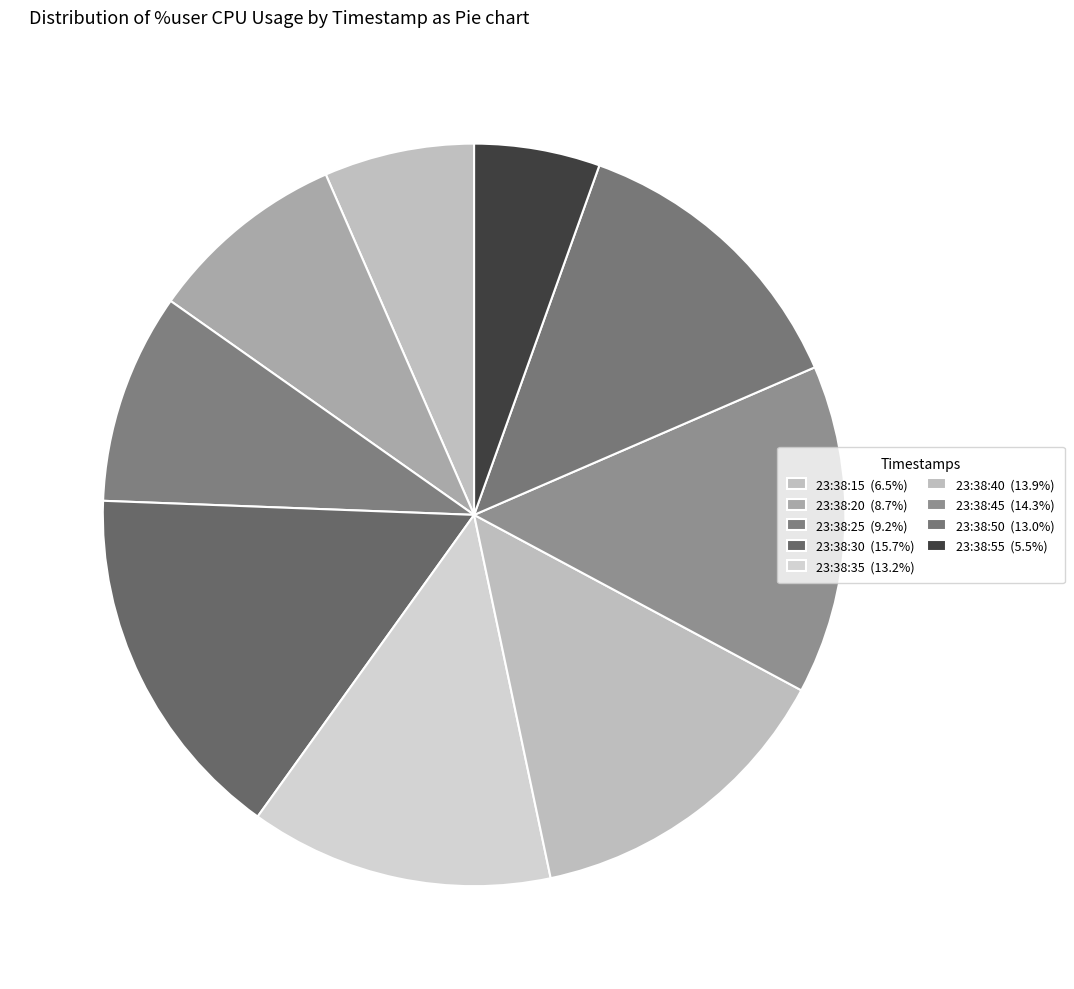

Is it true that 23:38:15 is 16% of the pie?

False